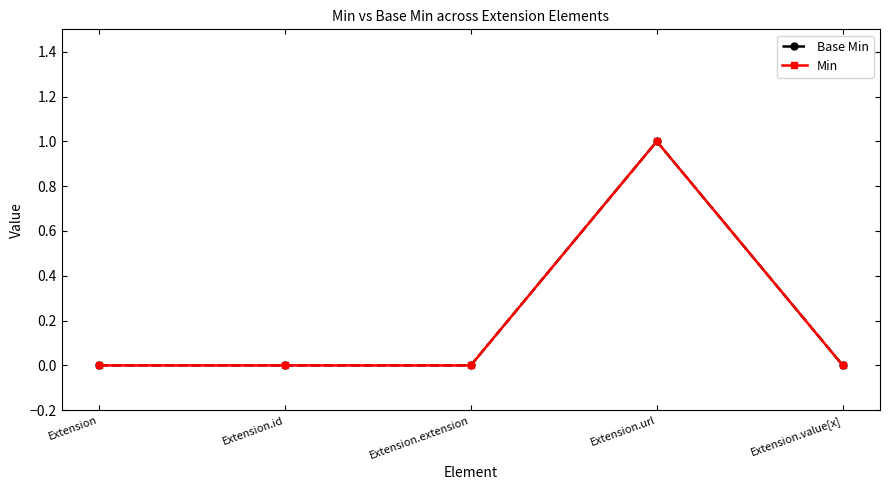

Does the chart have visible grid lines?

No